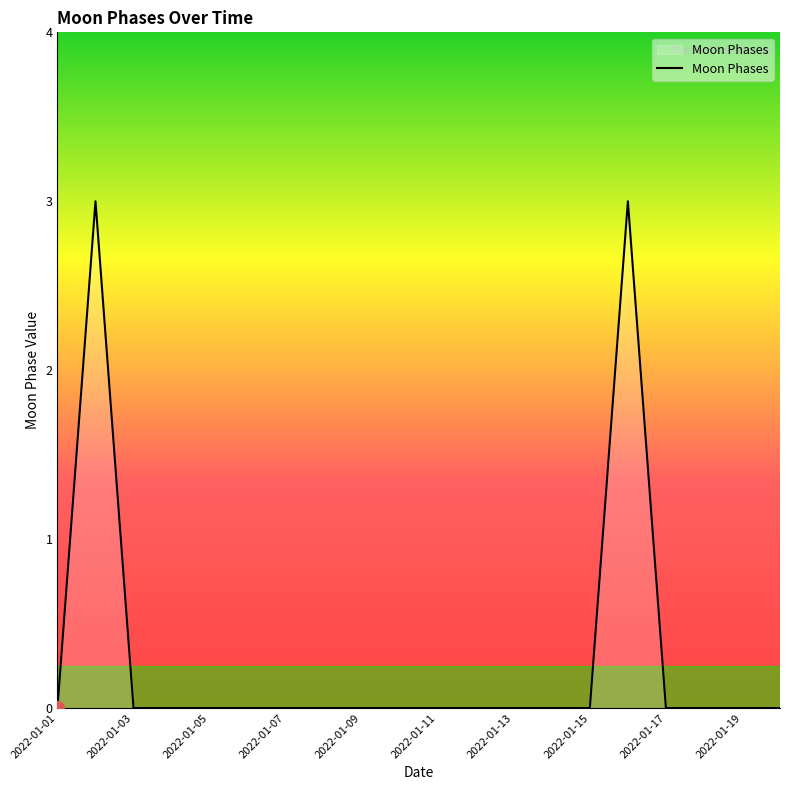

What is the greatest value displayed?

3